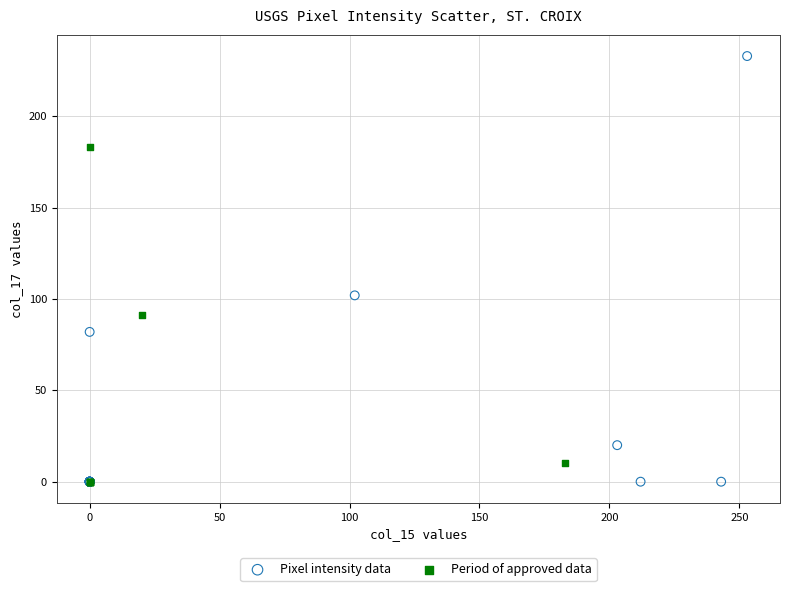

Which series contains the highest Y value?

Pixel intensity data